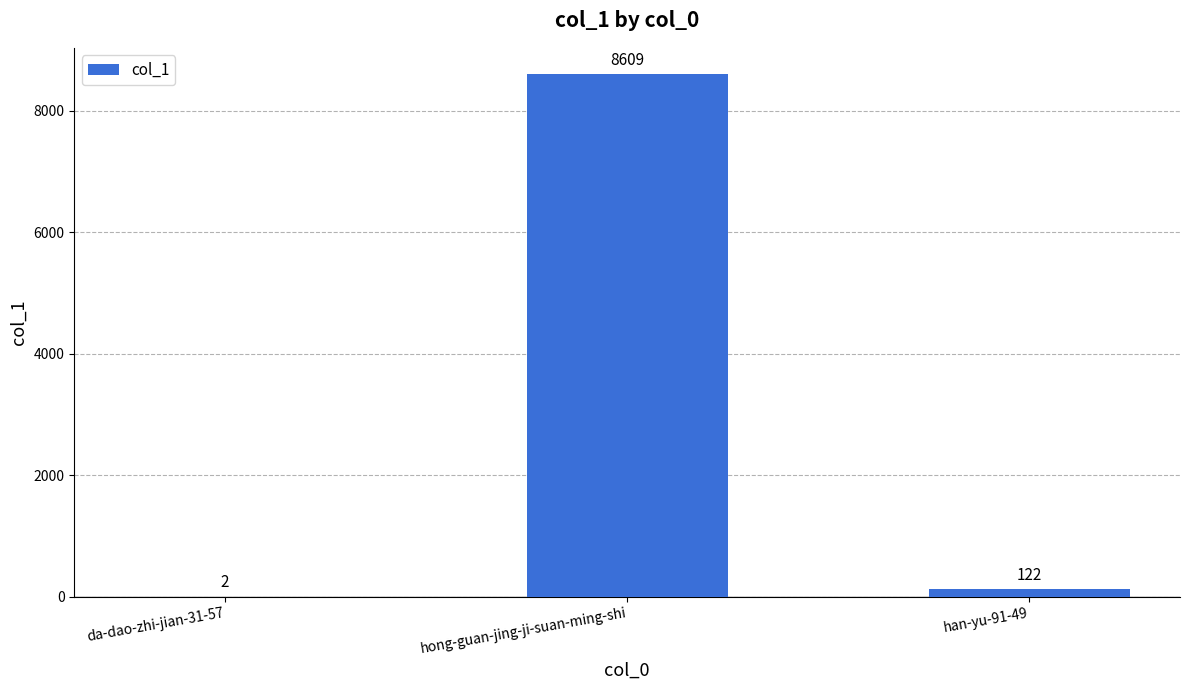

Reading left to right, transcribe all the data shown in this chart.

da-dao-zhi-jian-31-57=2	hong-guan-jing-ji-suan-ming-shi=8609	han-yu-91-49=122